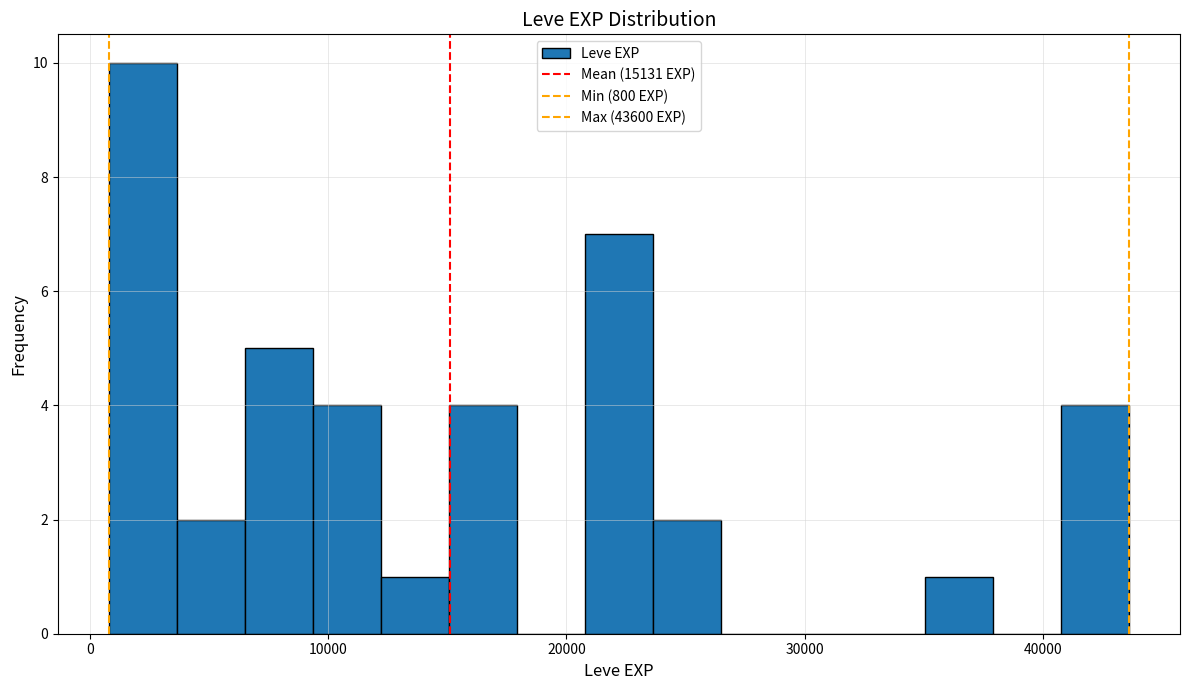

Around what value on the x-axis is the tallest bar? Give the approximate position of its centre, as read against the axis.

2000